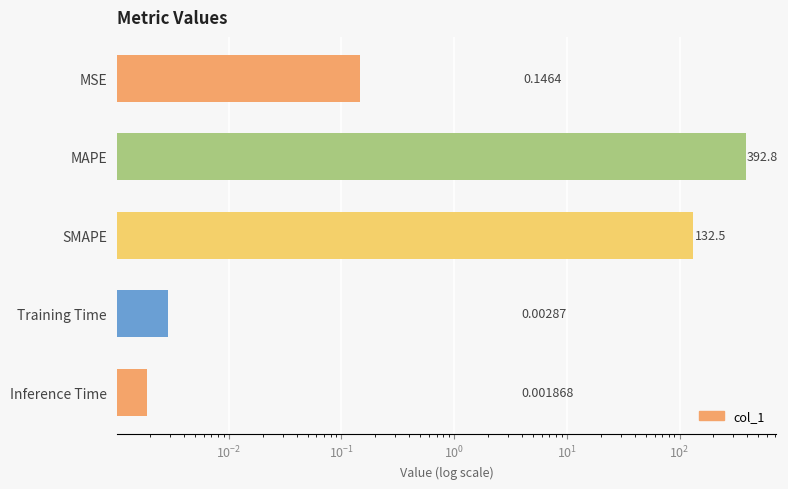

What is the difference between the maximum and minimum values?

392.8